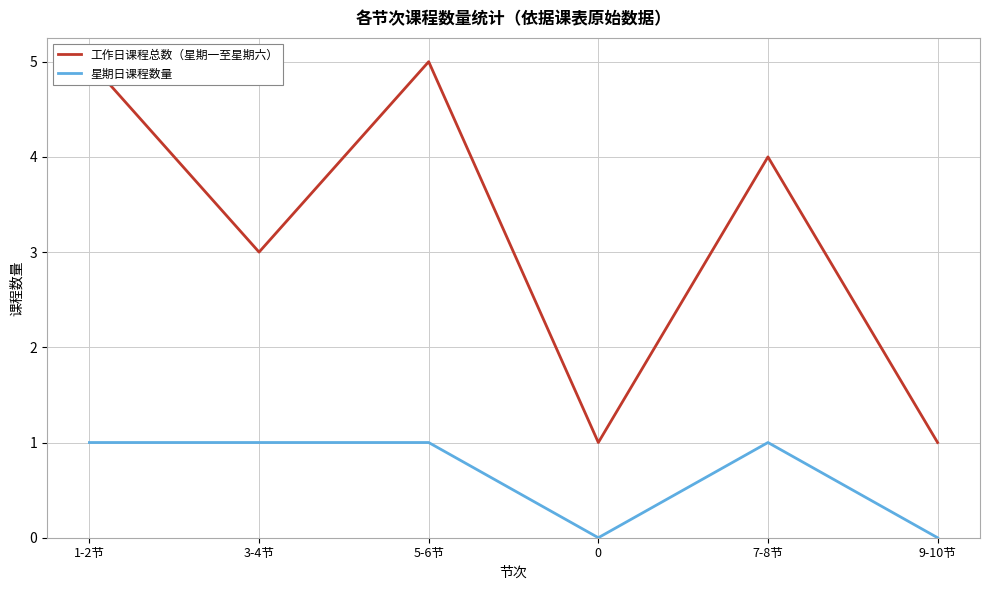

List the series in order of their peak value, lowest first.

星期日课程数量, 工作日课程总数（星期一至星期六）